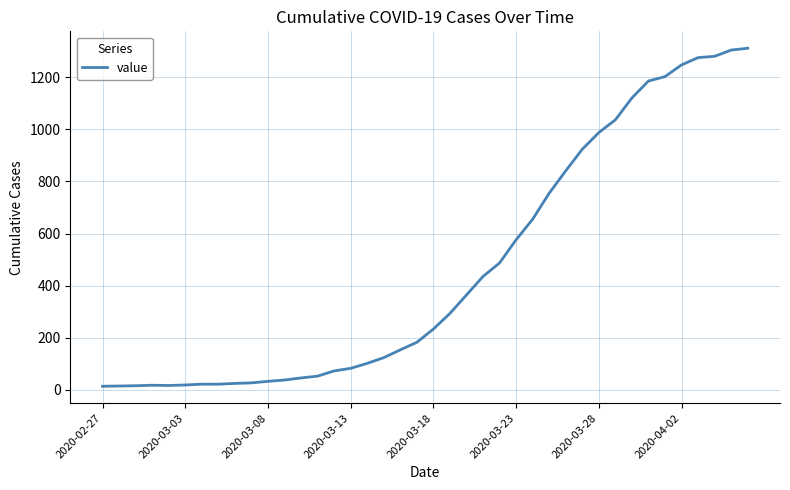

What is the greatest value displayed?

1312